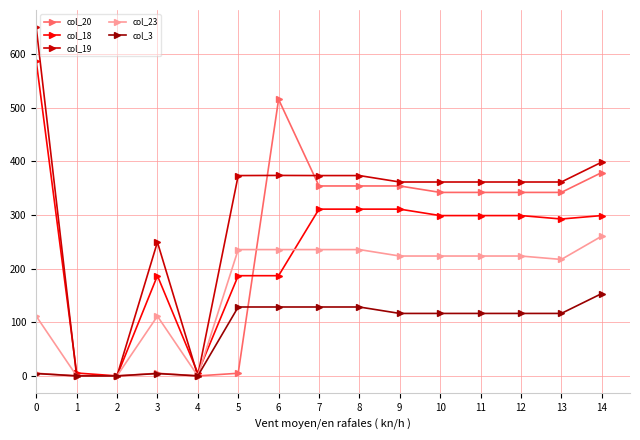

How many distinct data groups are displayed?

5